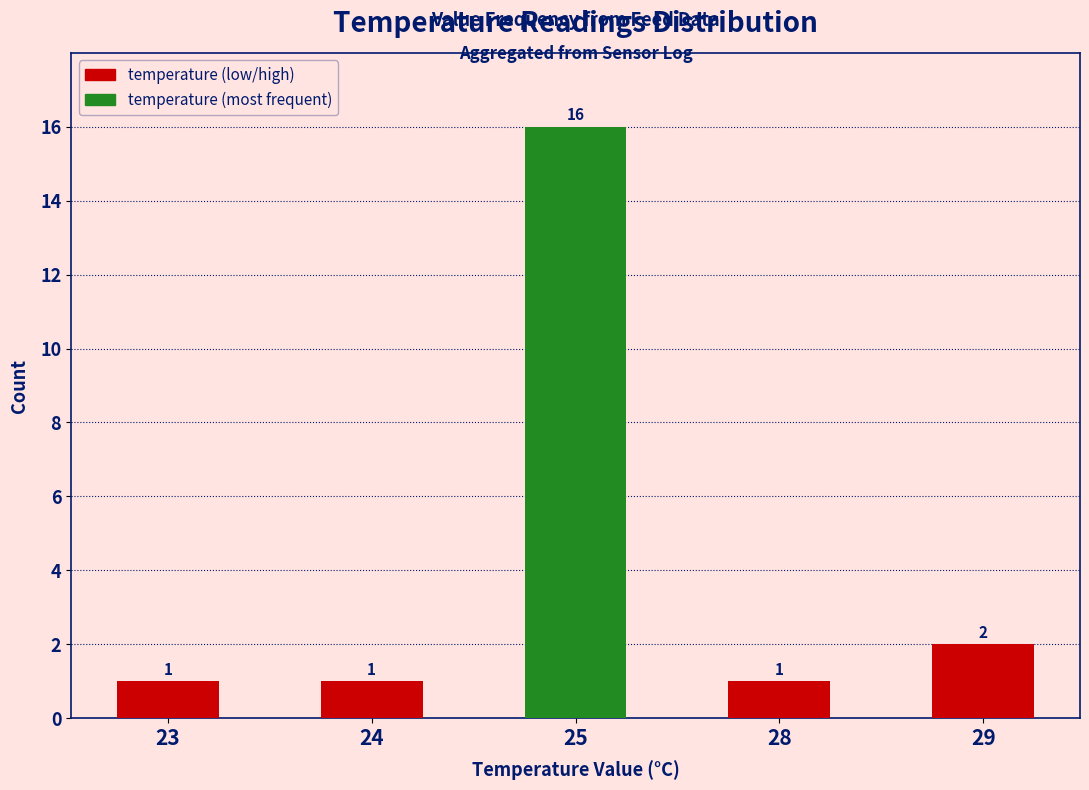

Reading left to right, extract all data points from this chart.

1	1	16	1	2